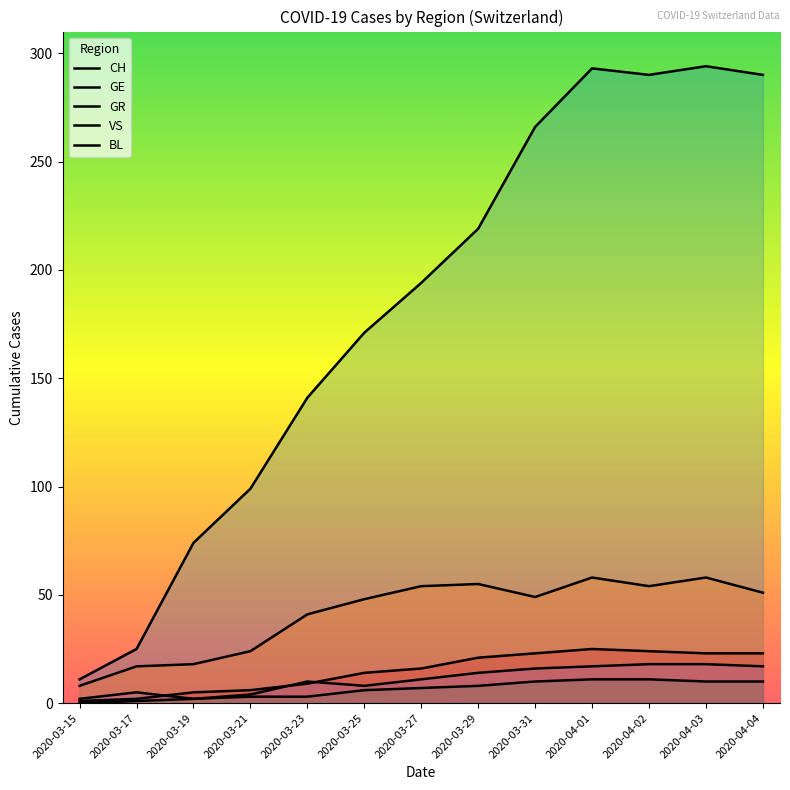

Is it true that VS equals 14 at 2020-03-25?

True